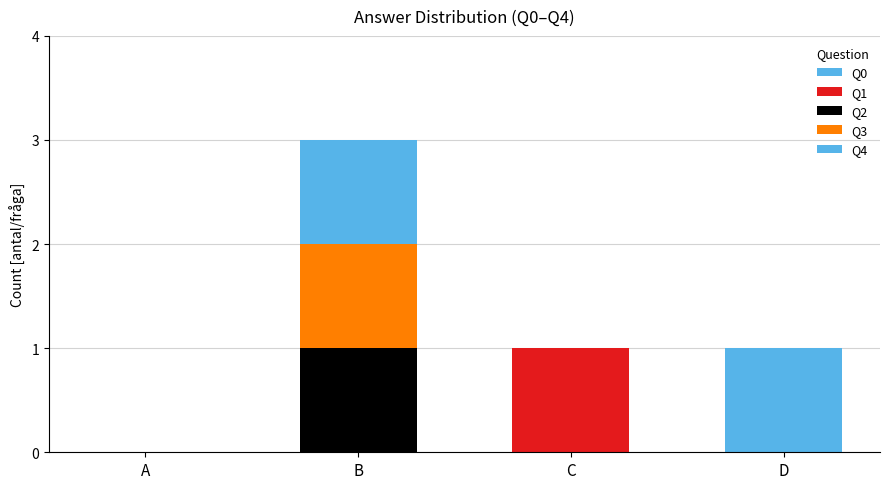

Are the bars horizontal?

No